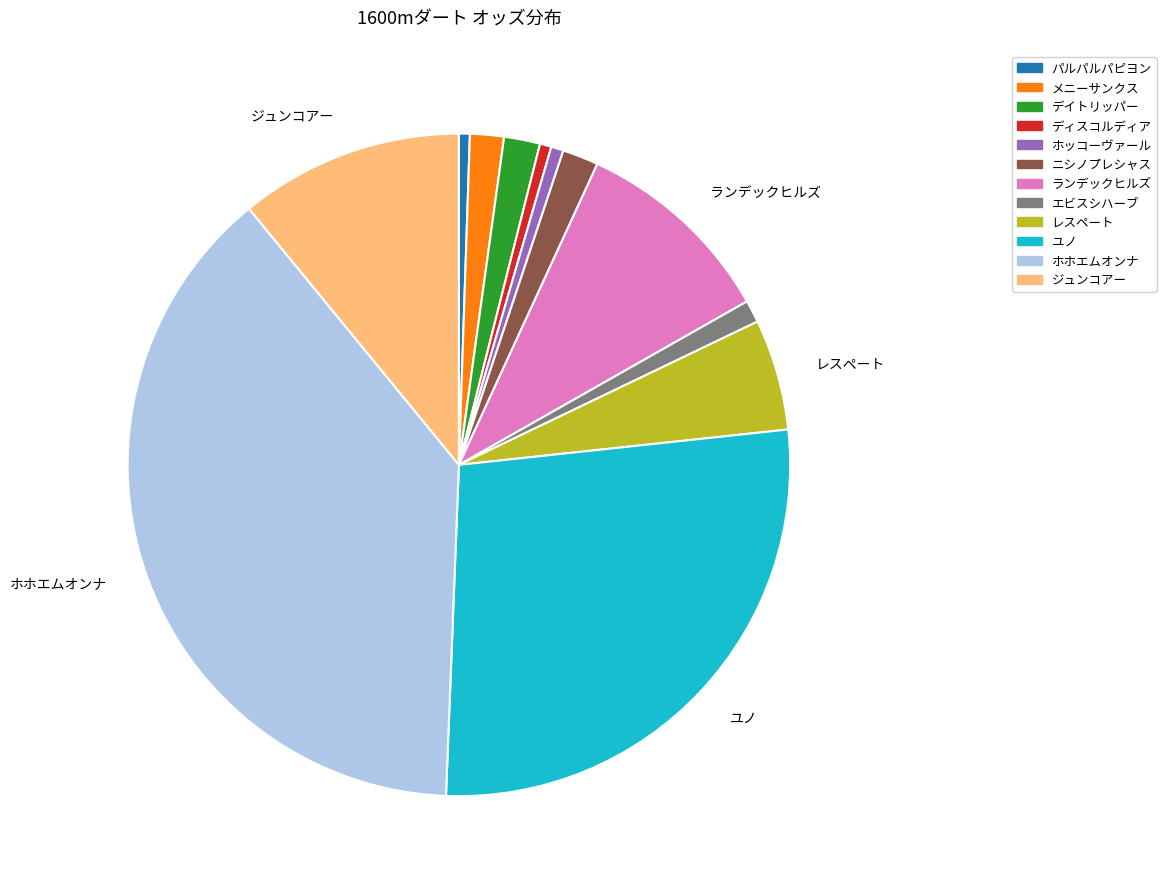

Does any single category account for the majority?

No